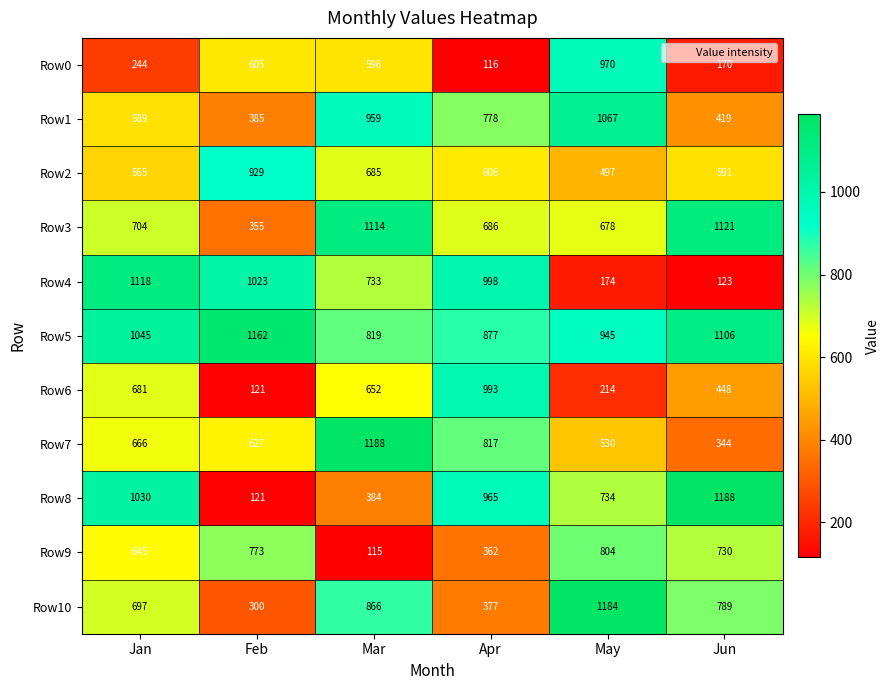

At how many categories does at least one series exceed 751?

6